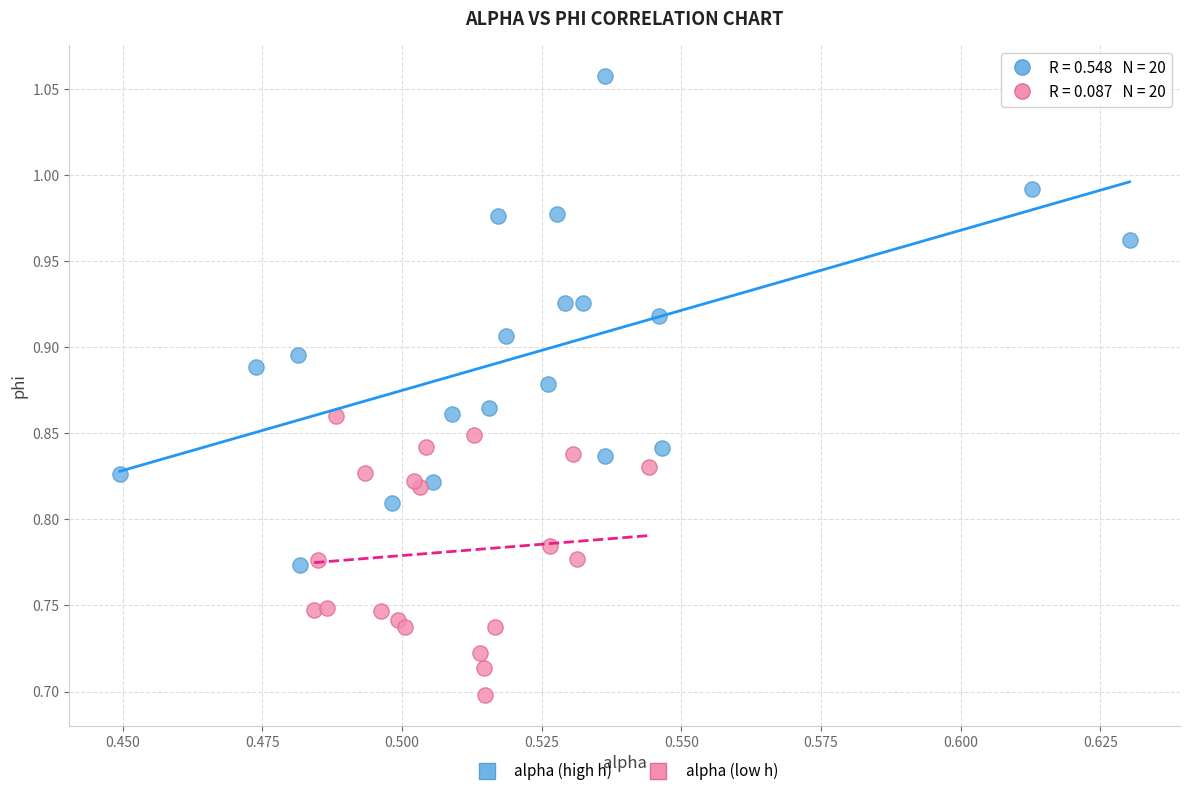

Which series contains the lowest Y value?

alpha (low h)